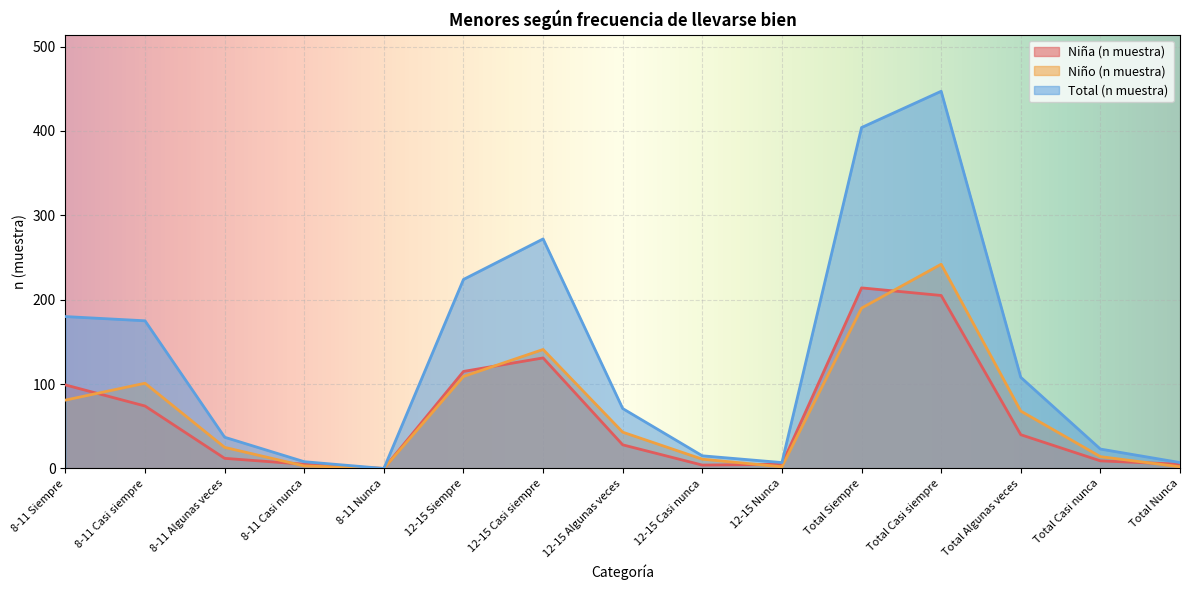

What is the sum of all Total (n muestra) values?

1978